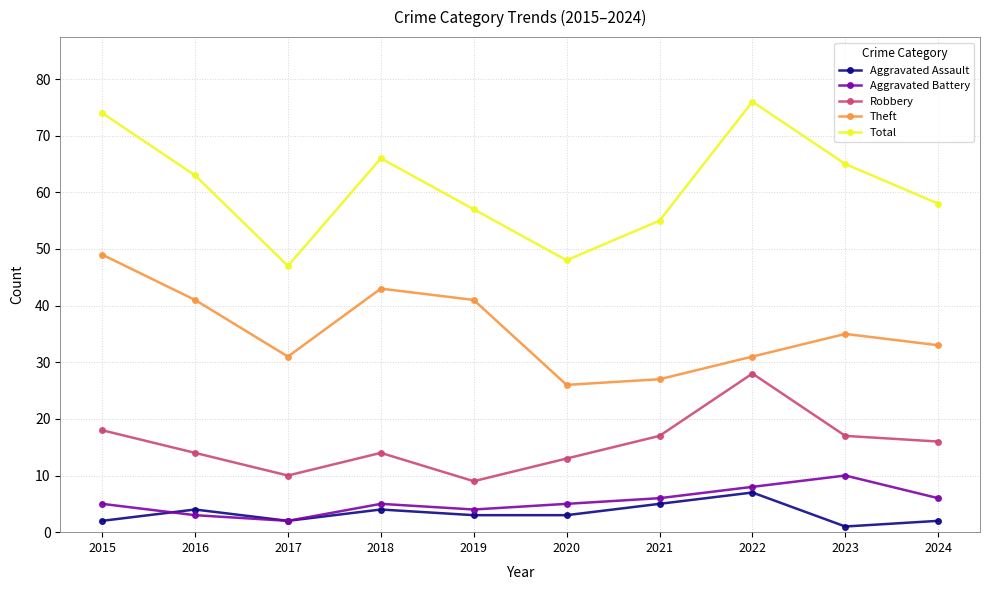

Does the chart display data point markers on the line(s)?

Yes